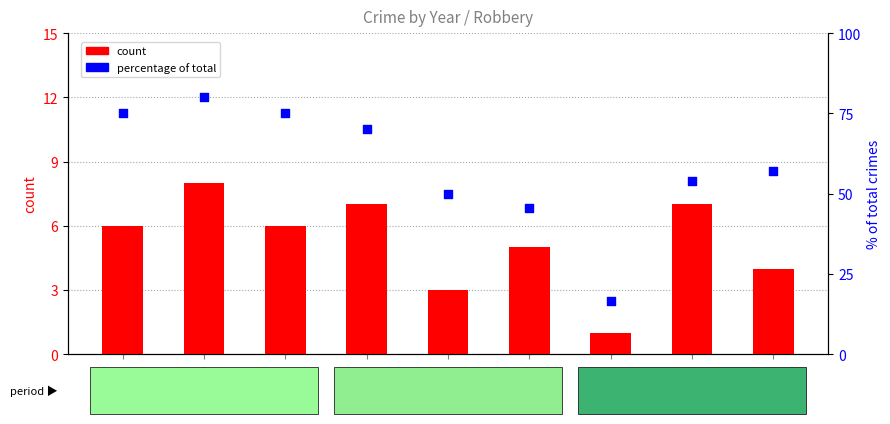

At how many categories does at least one series exceed 47?

7